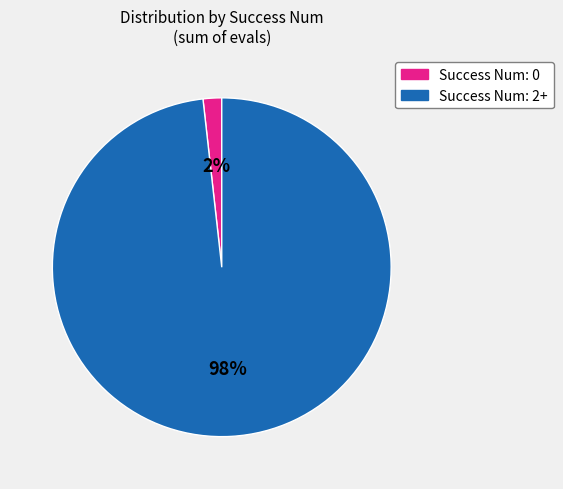

Does any single category account for the majority?

Yes